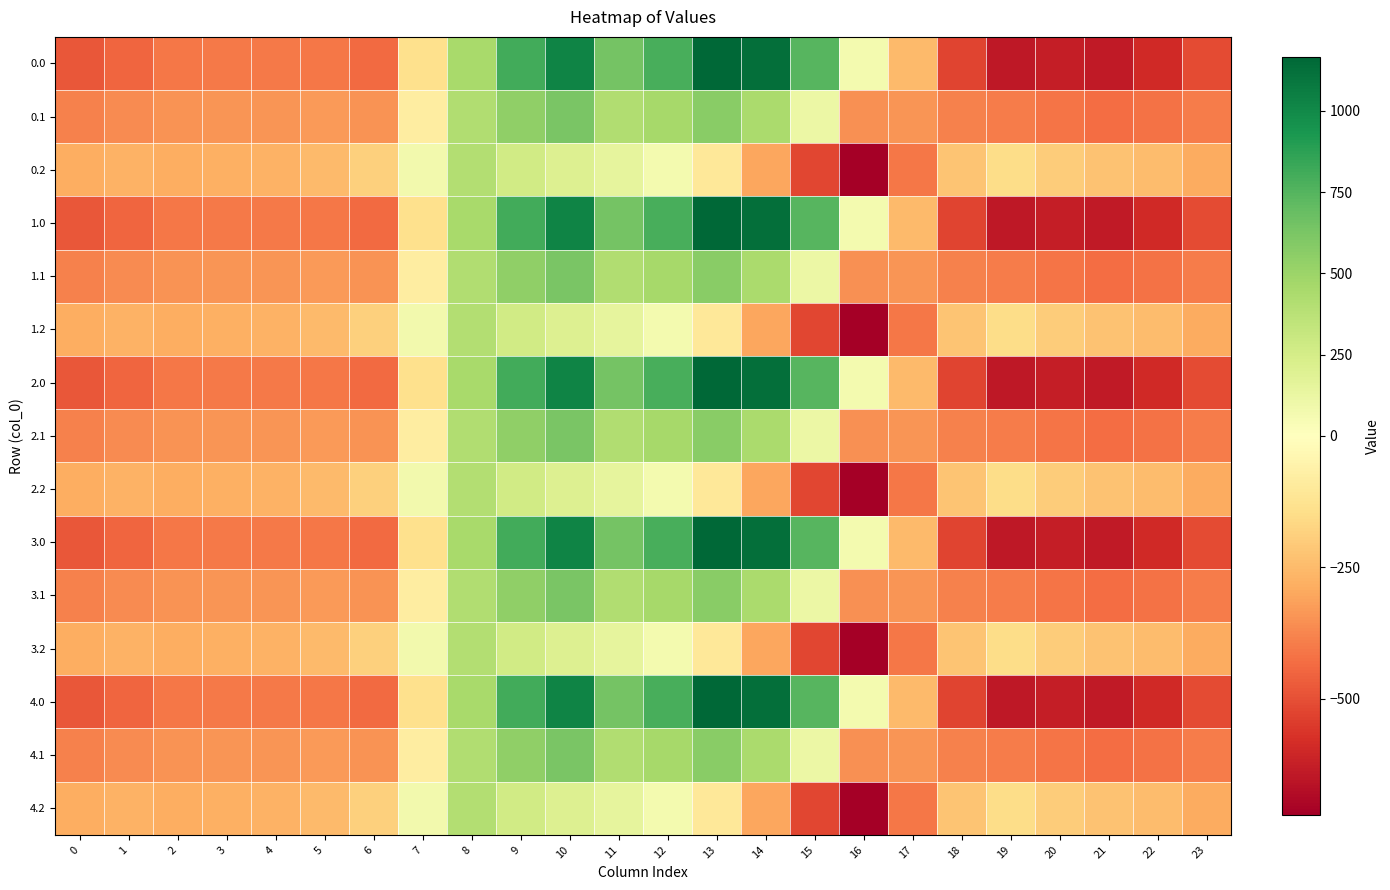

Rank the series by their maximum value, from lowest to highest.

0.2, 1.2, 2.2, 3.2, 4.2, 0.1, 1.1, 2.1, 3.1, 4.1, 0.0, 1.0, 2.0, 3.0, 4.0